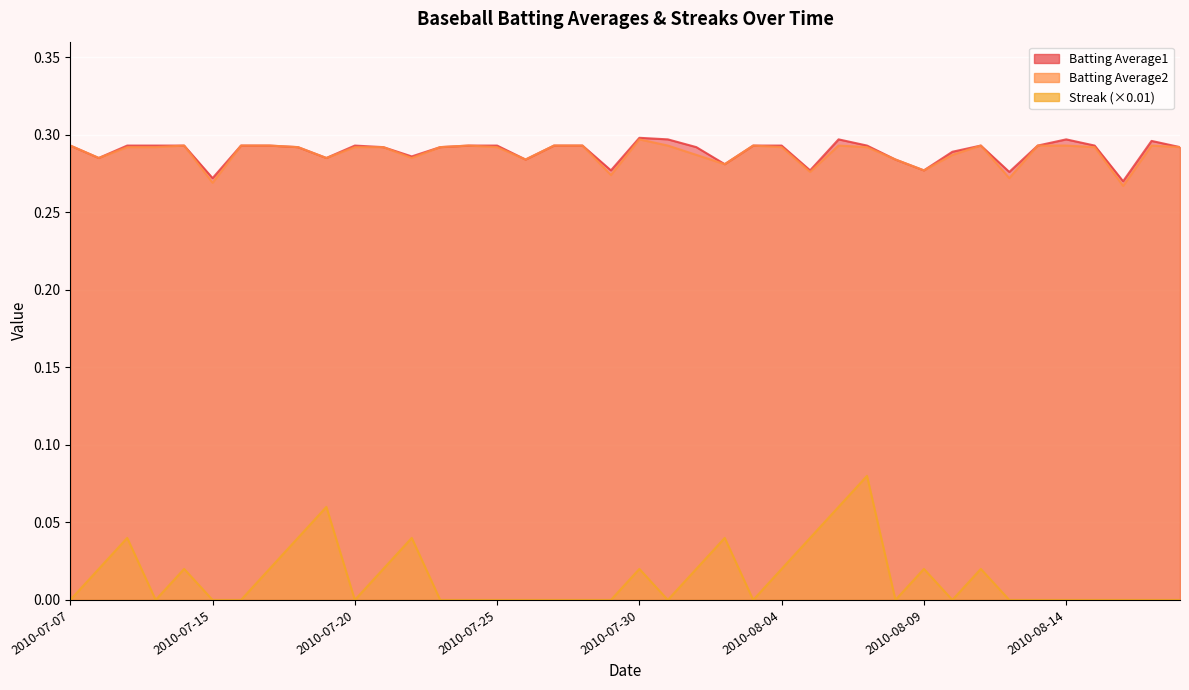

True or false: Streak has more than 2 points higher than both neighbors.

True